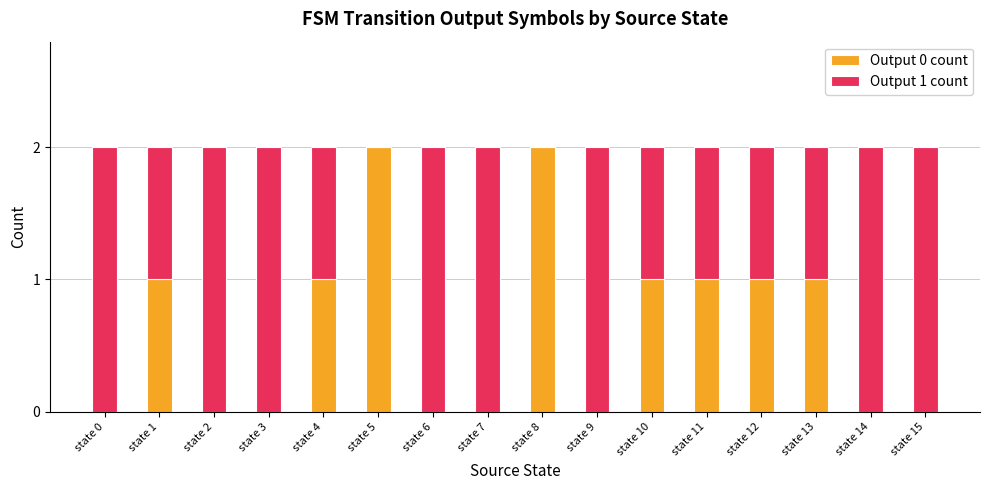

True or false: Output 0 count has a value of 0 at state 15.

True